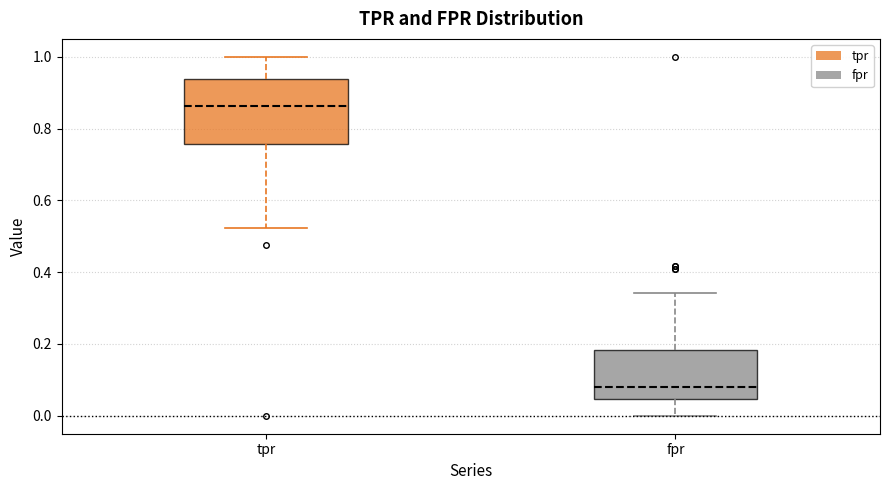

Comparing the boxes themselves (not the whiskers), which one is the tallest?

tpr